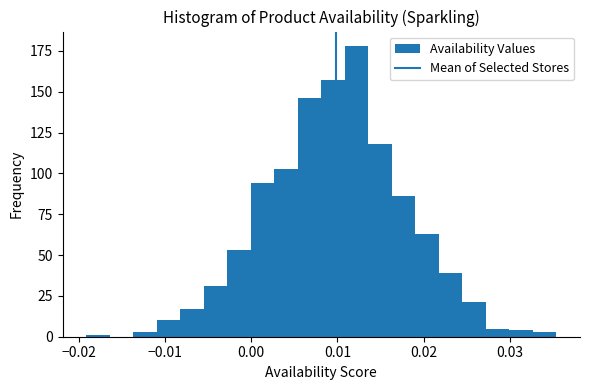

Read against the x-axis, roughly where is the centre of the tallest bar?

0.012